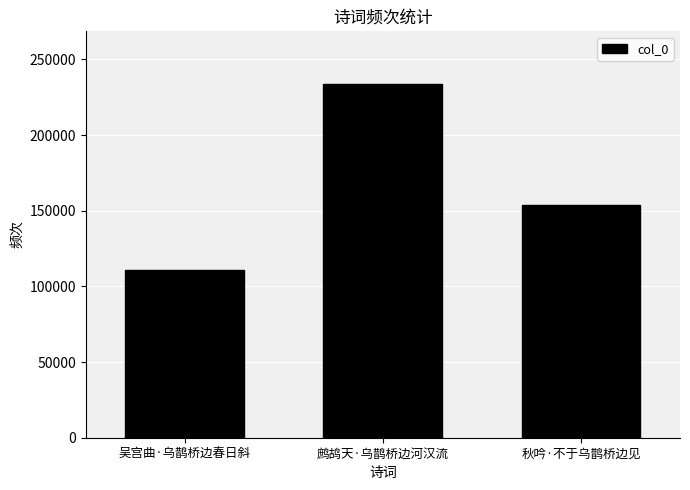

What is the maximum value shown in the chart?

233473